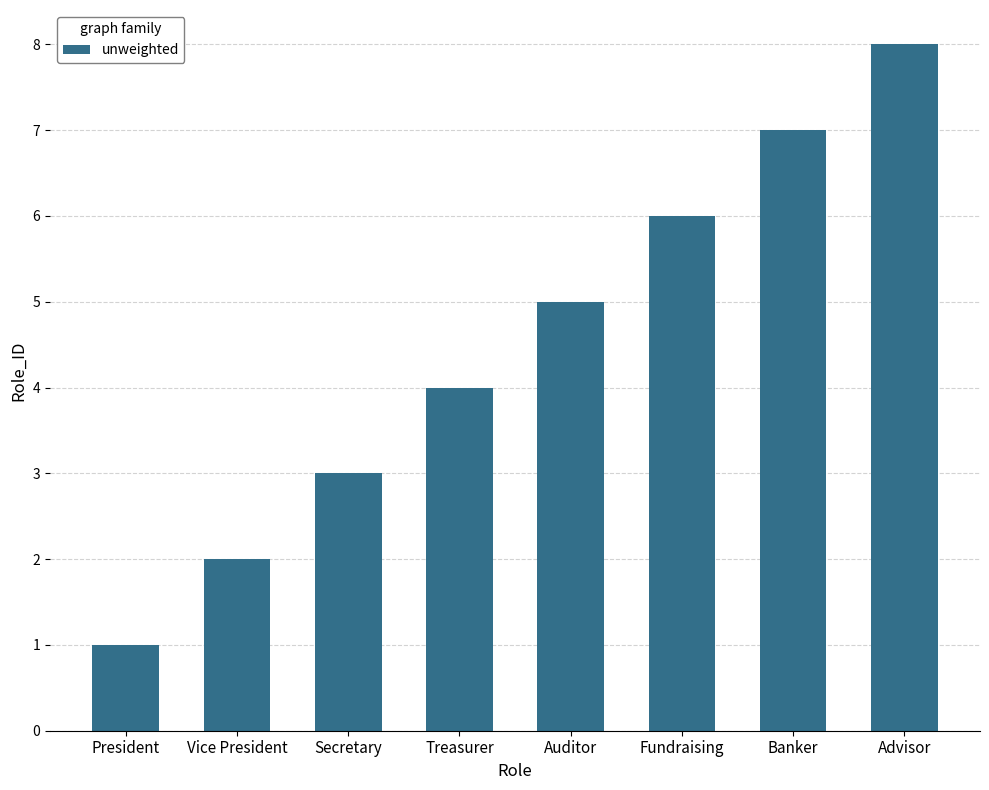

What is the change in value from President to Fundraising?

+5